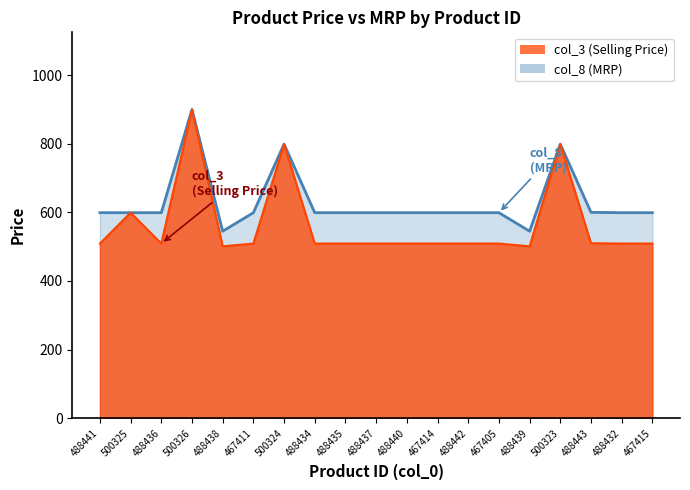

How many data points in col_3 are above 509?

5